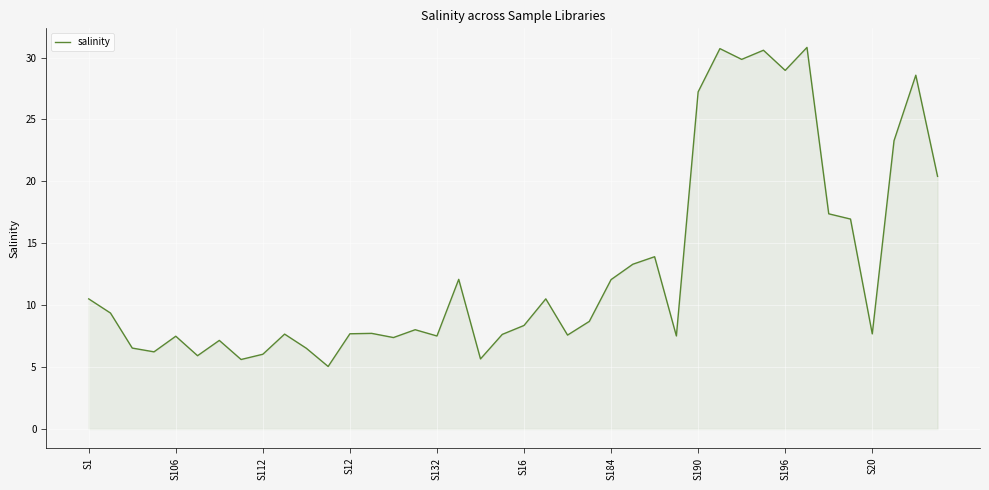

What is the maximum value shown in the chart?

30.8